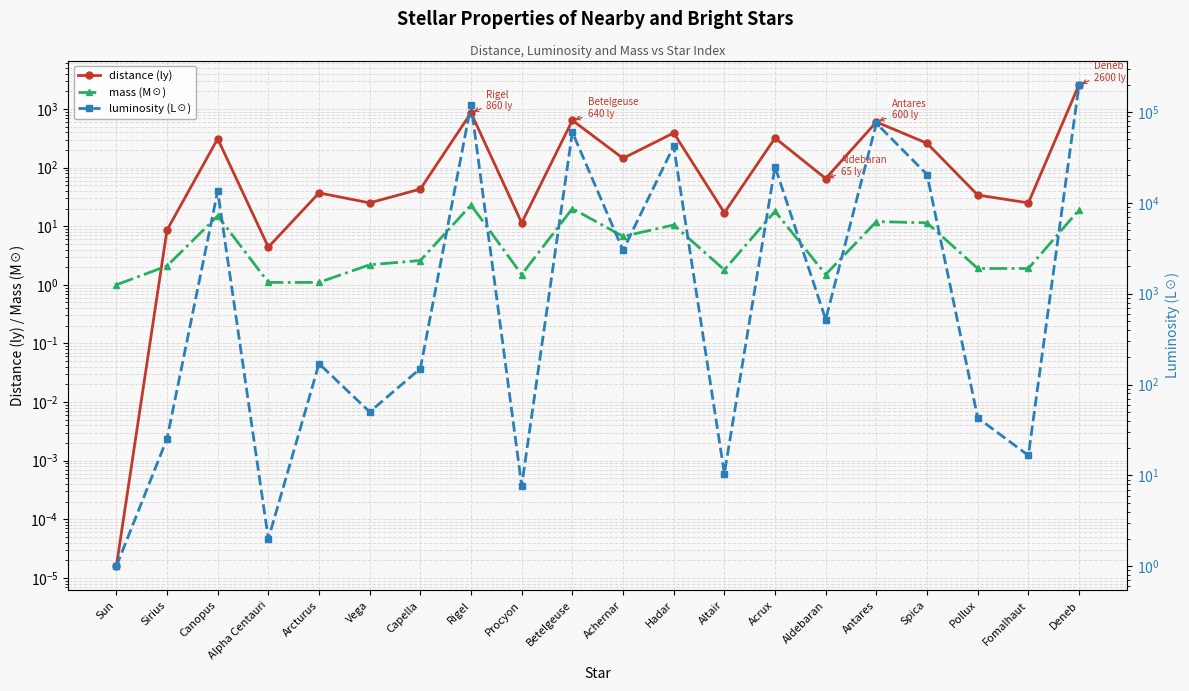

How many interior local valleys does the mass (M☉) series have?

4